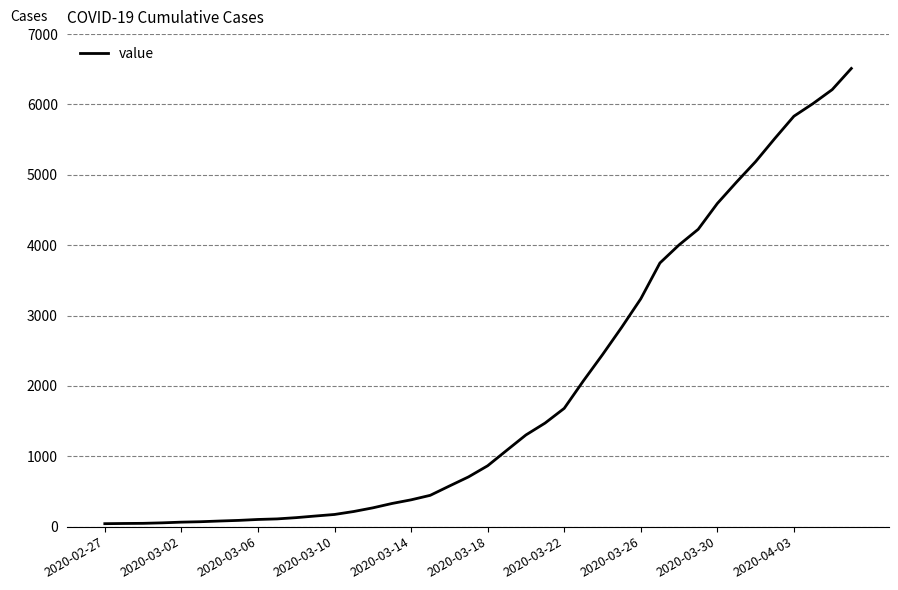

What is the greatest value displayed?

6512